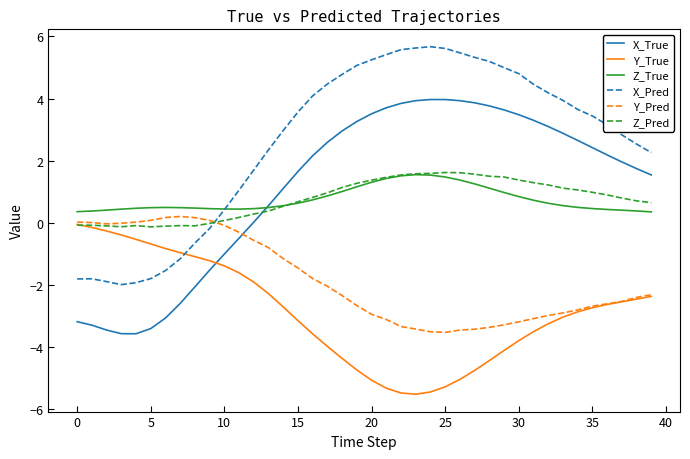

Does the chart display data point markers on the line(s)?

No